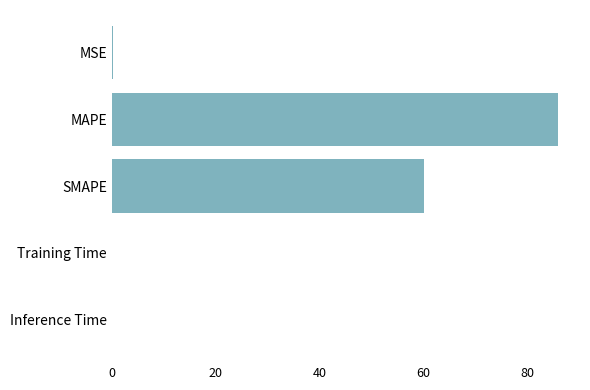

Which label corresponds to the largest value in the chart?

MAPE